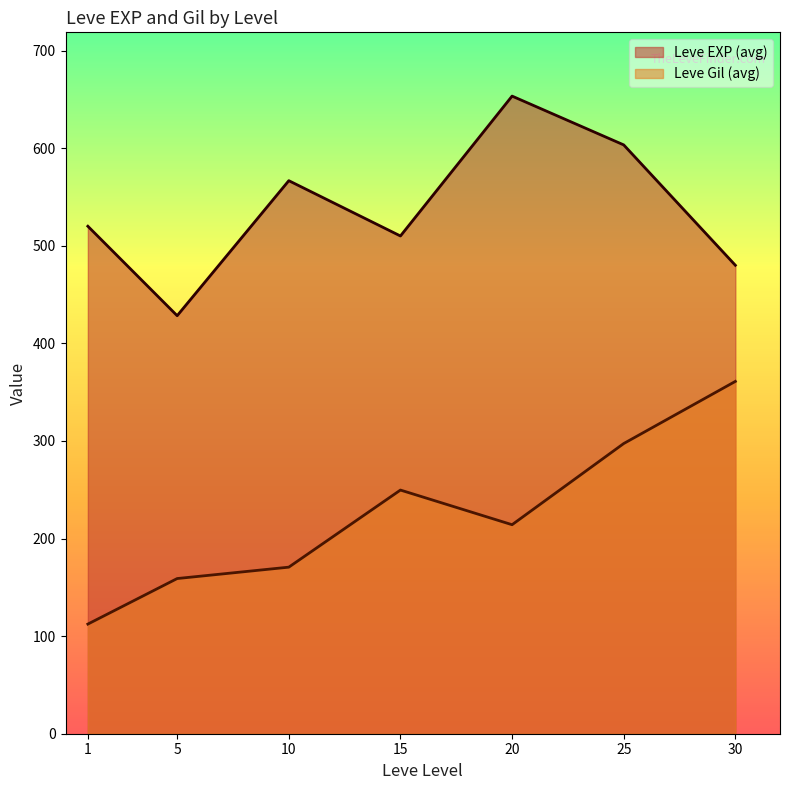

What is the approximate value of Leve Gil (avg) at 5?

159.0